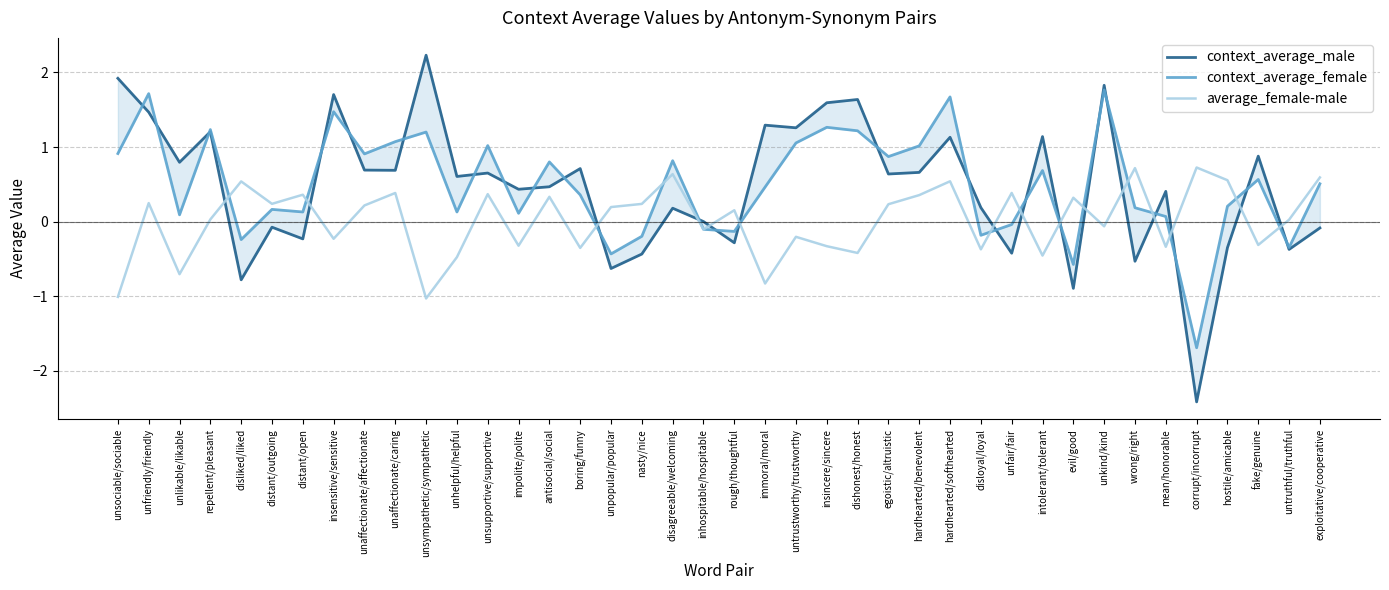

At which category is the sum across all series the highest?

unkind/kind